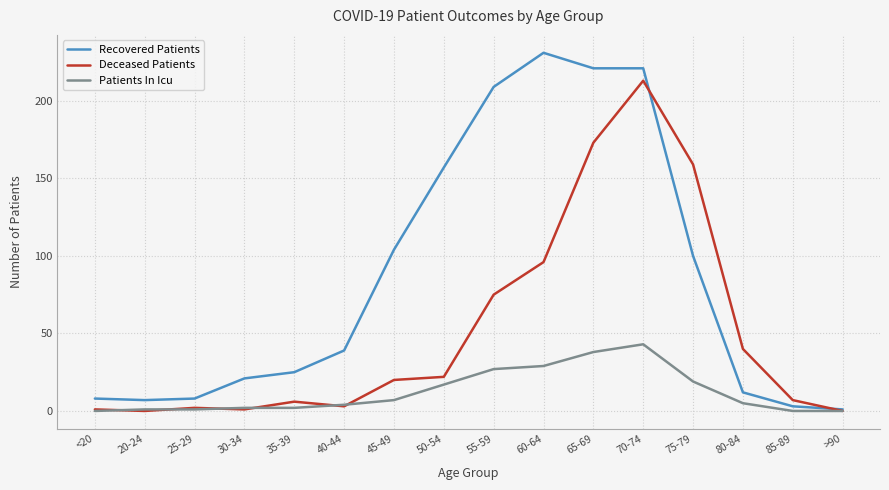

Is the value of Patients In Icu at 65-69 greater than the value of Recovered Patients at >90?

Yes